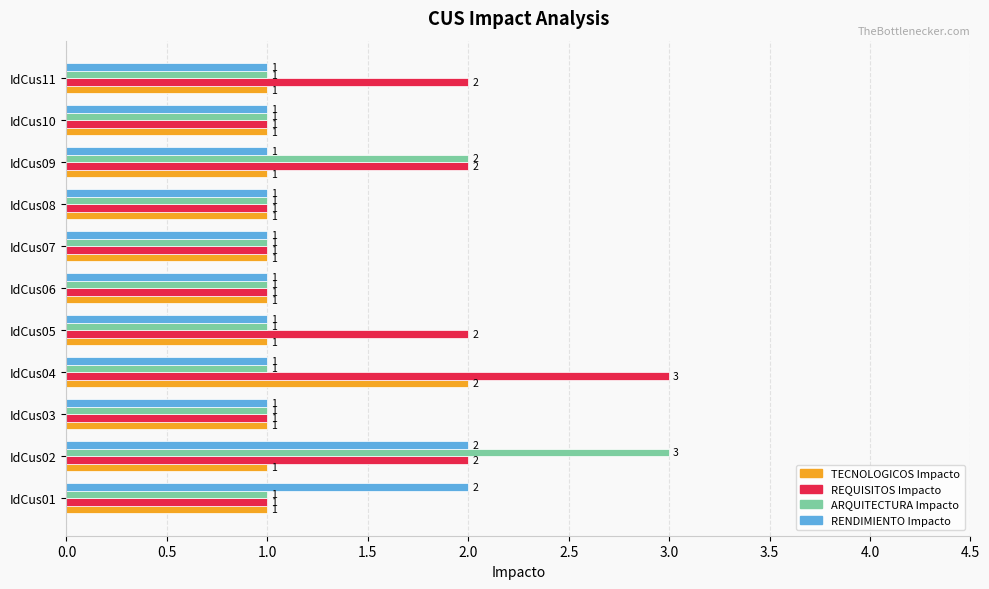

How many data points does each series have?

11